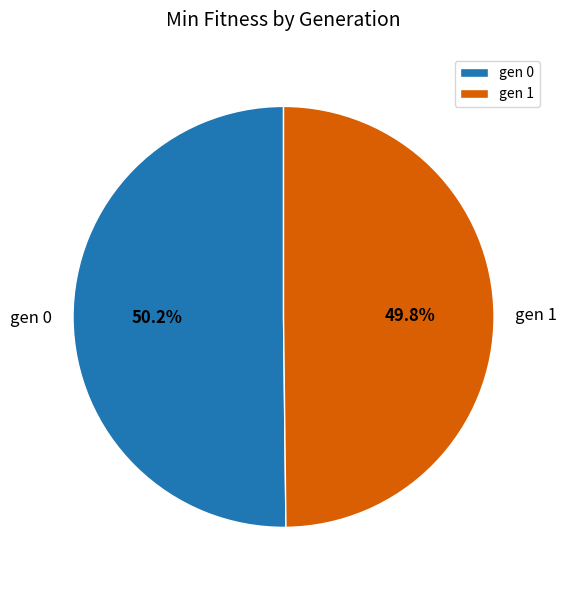

Approximately how many times larger is the value at gen 0 compared to gen 1?

1.0